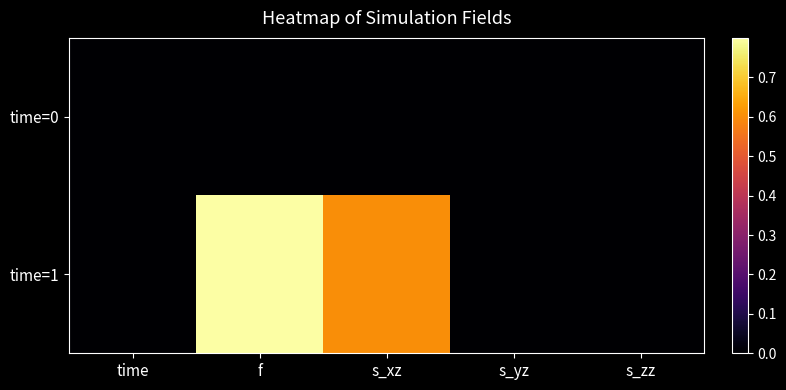

Reading left to right, what are all the values shown in this chart?

time=0: time=0.0	f=0.0	s_xz=0.0	s_yz=0.0	s_zz=0.0
time=1: time=-0.0	f=0.8	s_xz=0.6	s_yz=0.0	s_zz=0.0